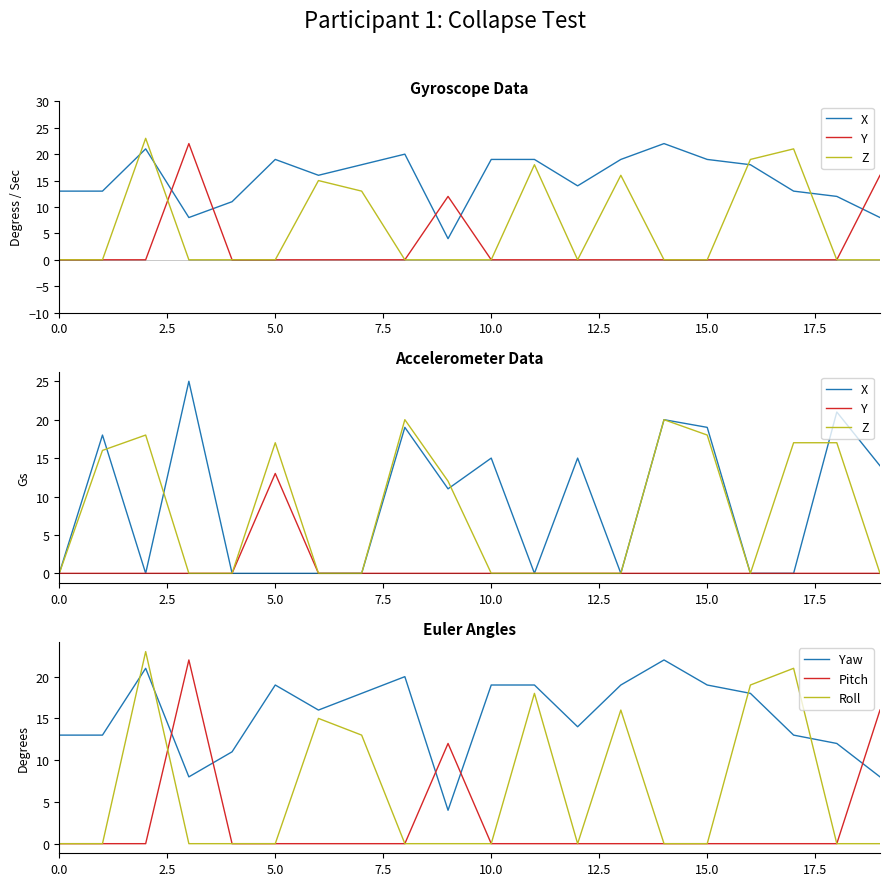

How many times do Roll and Yaw cross each other?

4